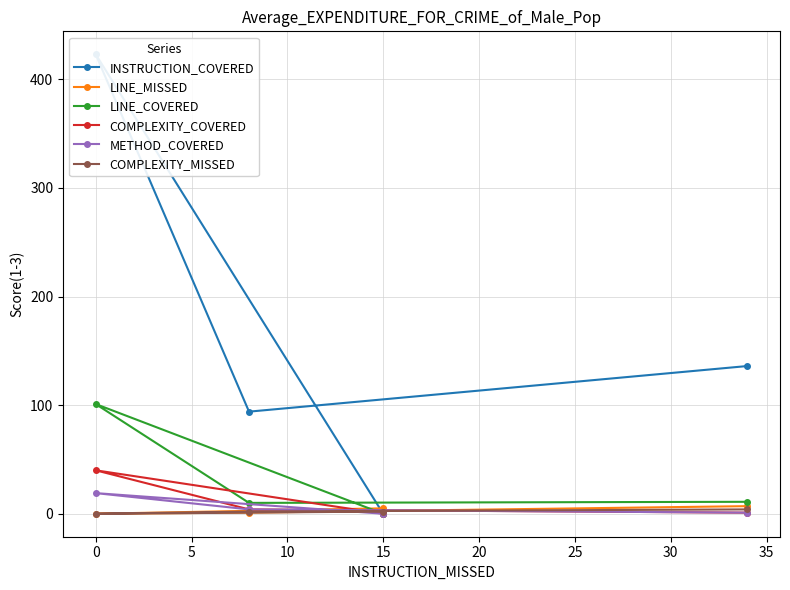

True or false: LINE_COVERED and INSTRUCTION_COVERED intersect in this chart.

False